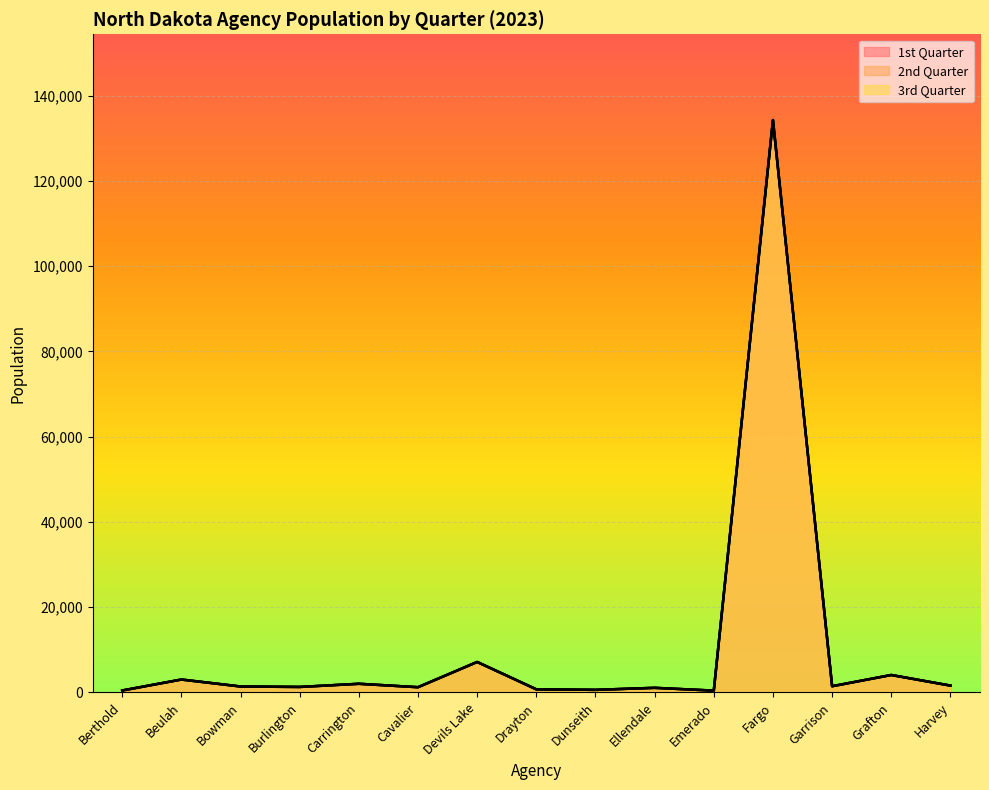

What is the minimum value shown in the chart?

437